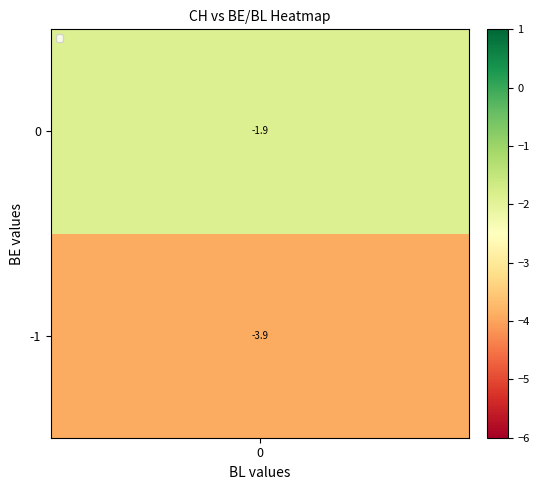

What is the difference between the second highest and second lowest values in the BE series?

1